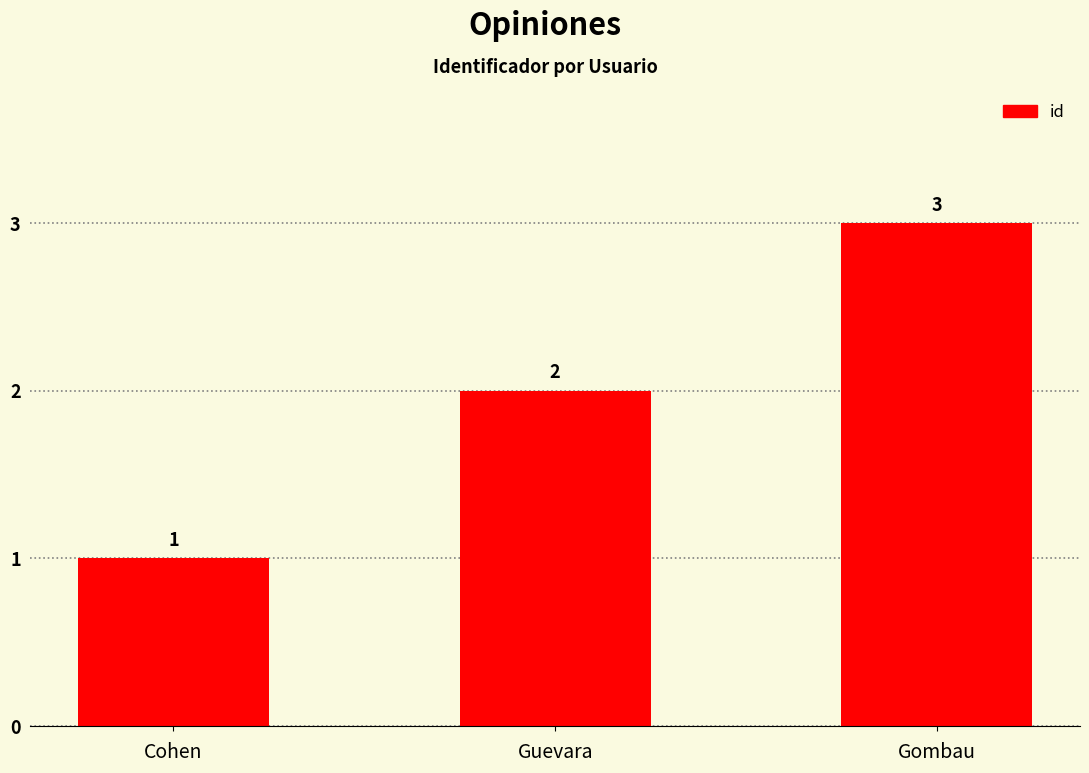

Which category has the highest value across all series?

Gombau